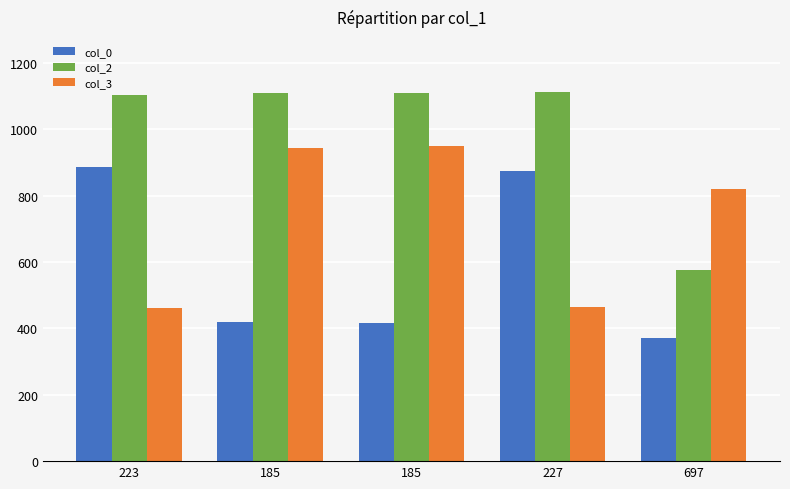

What is the label of the 4th bar from the right?

185